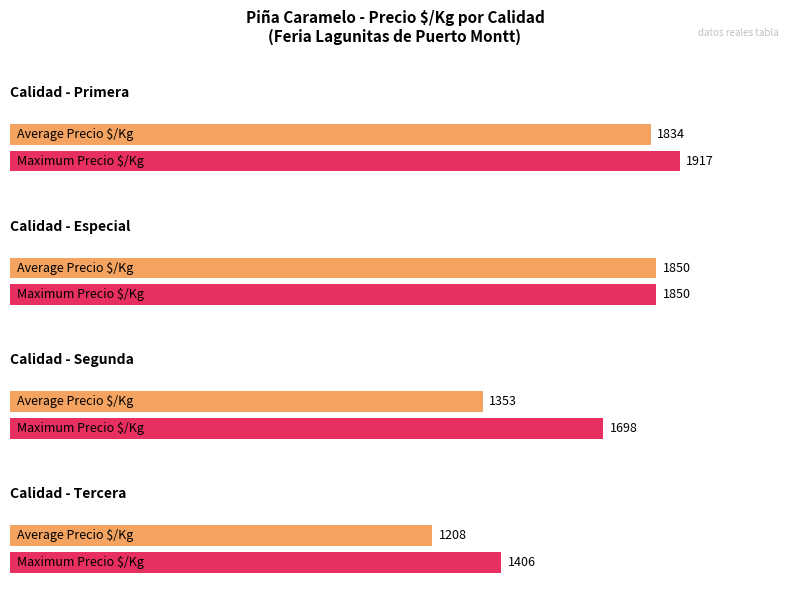

How many categories are shown in the chart?

4